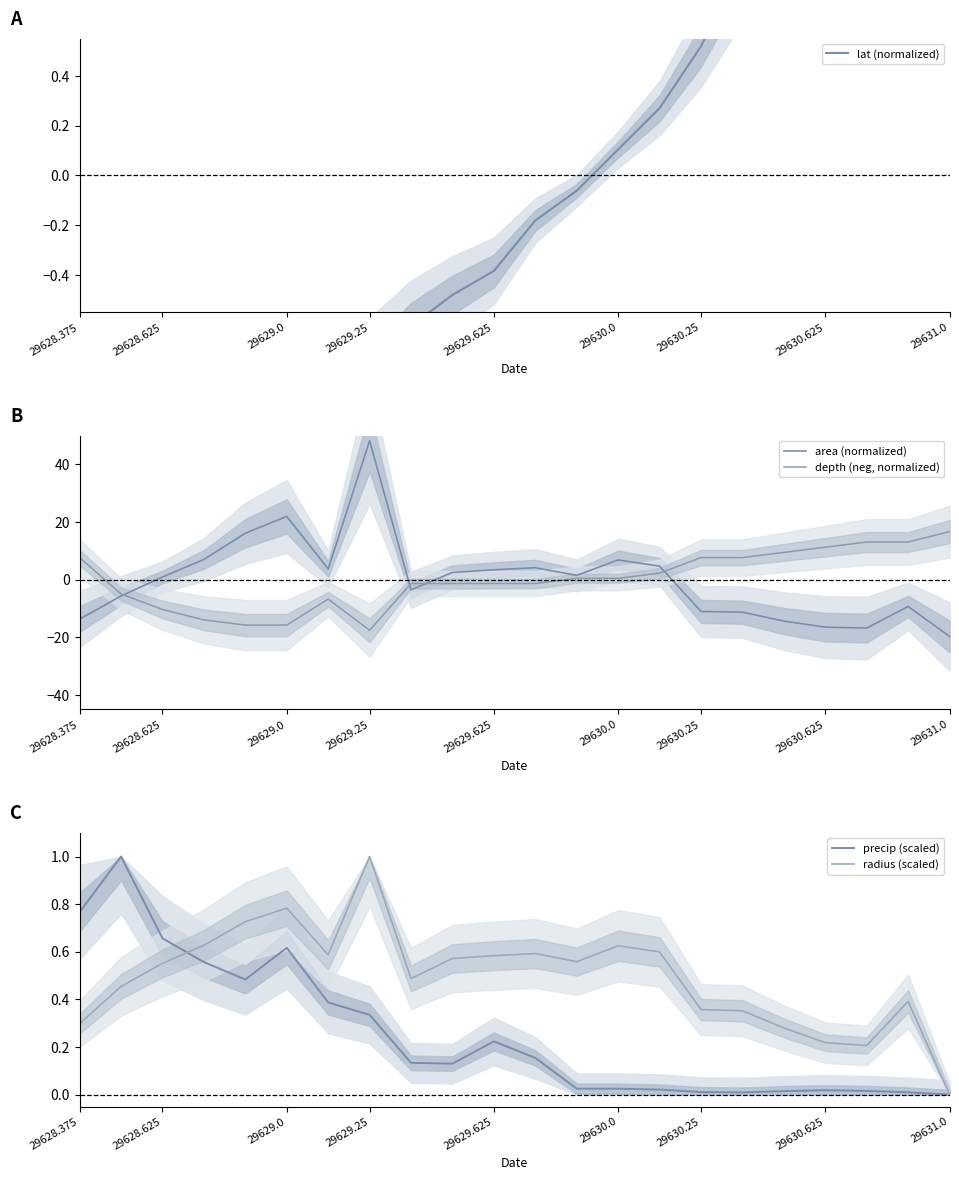

The radius (scaled) series shows 0.0 at 29631.0. True or false?

True